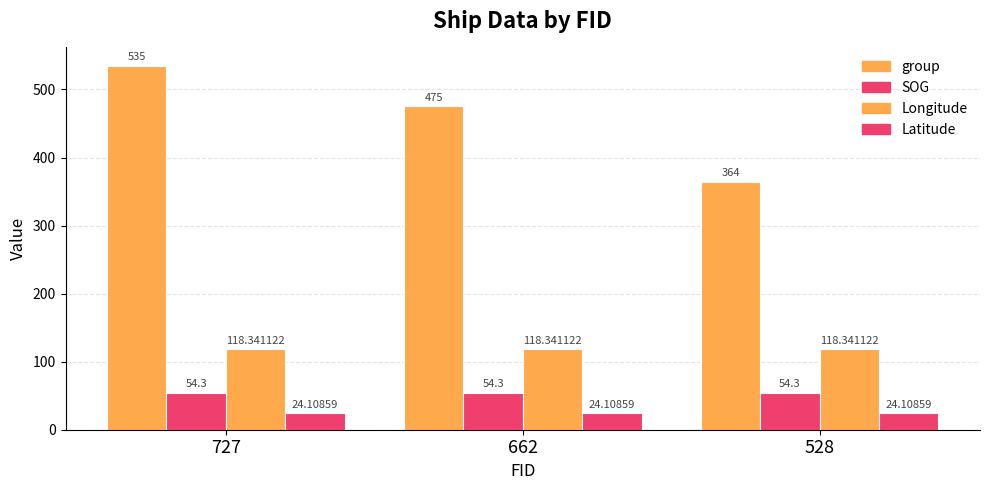

At which label does SOG reach its minimum?

727